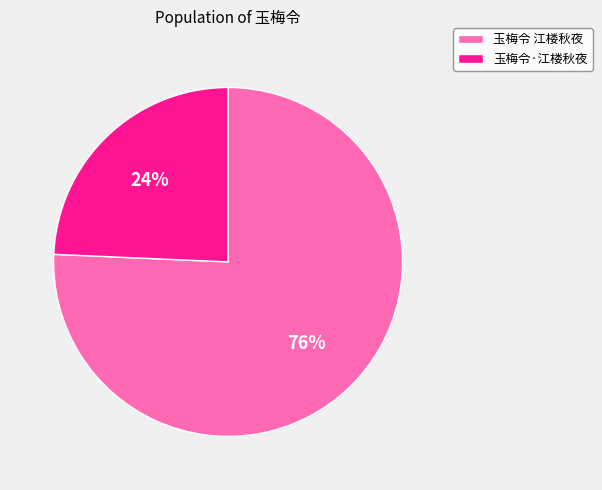

To the nearest percent, what is the combined percentage of 玉梅令 江楼秋夜 and 玉梅令·江楼秋夜?

100%